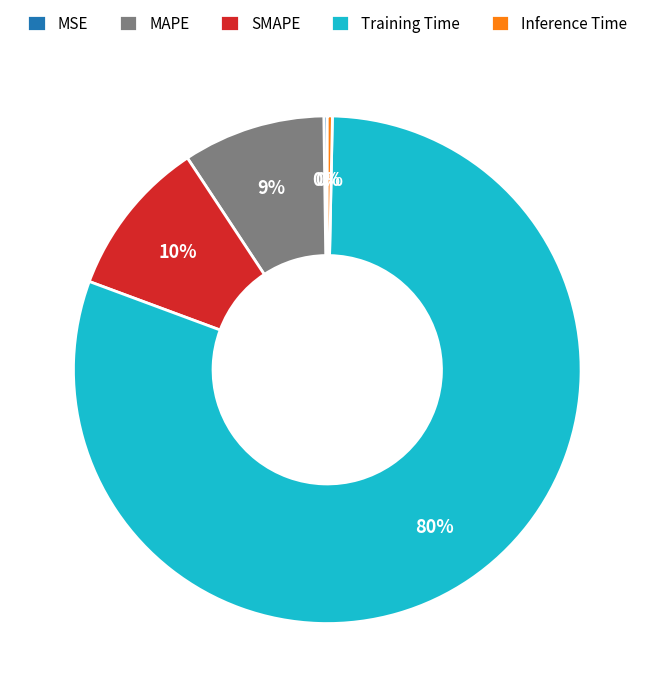

To the nearest percent, what is the average slice percentage?

20%